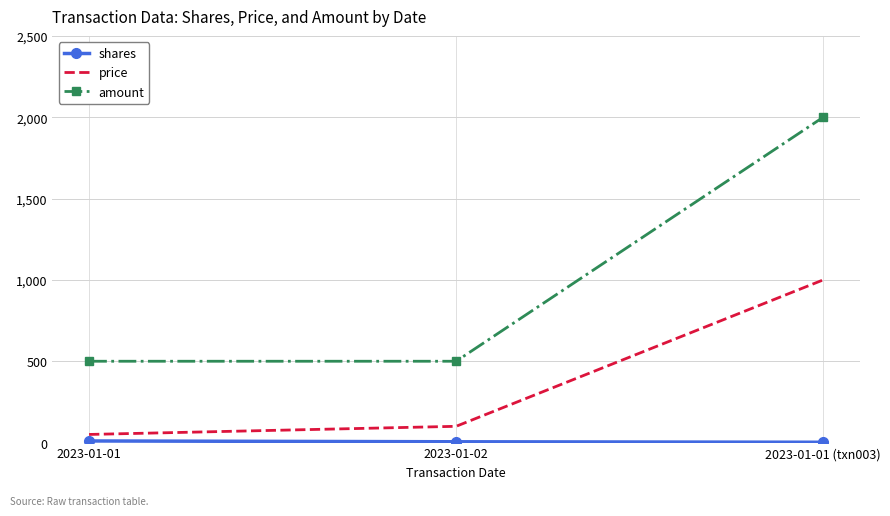

Between 2023-01-02 and 2023-01-01 (txn003), which series saw the biggest shift?

amount